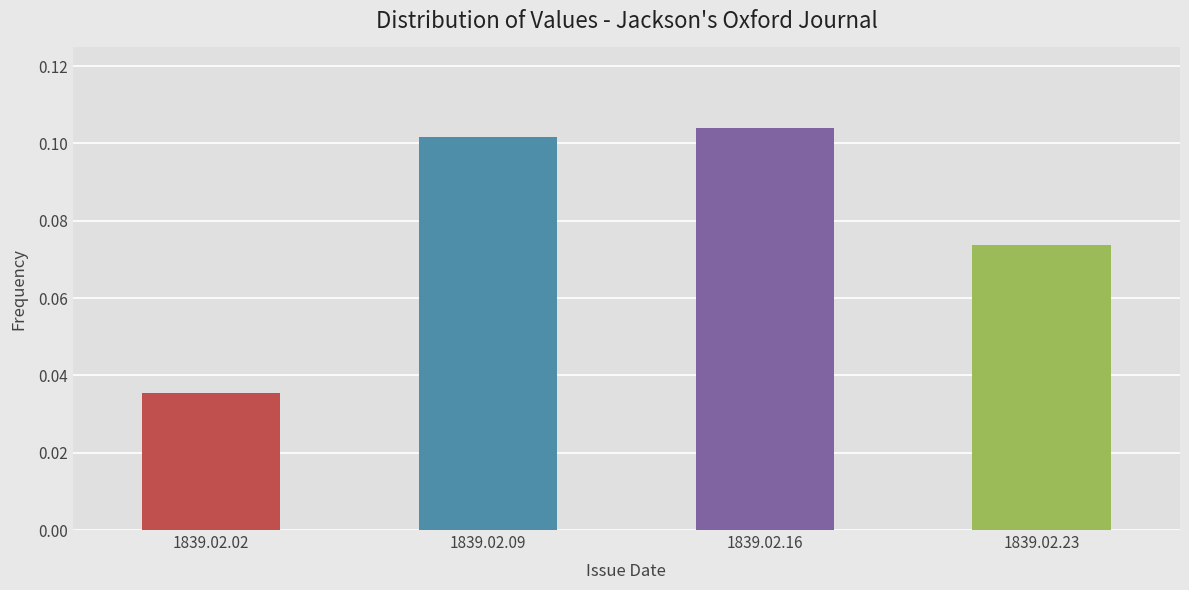

Is it true that the value at 1839.02.16 is 0.0?

False